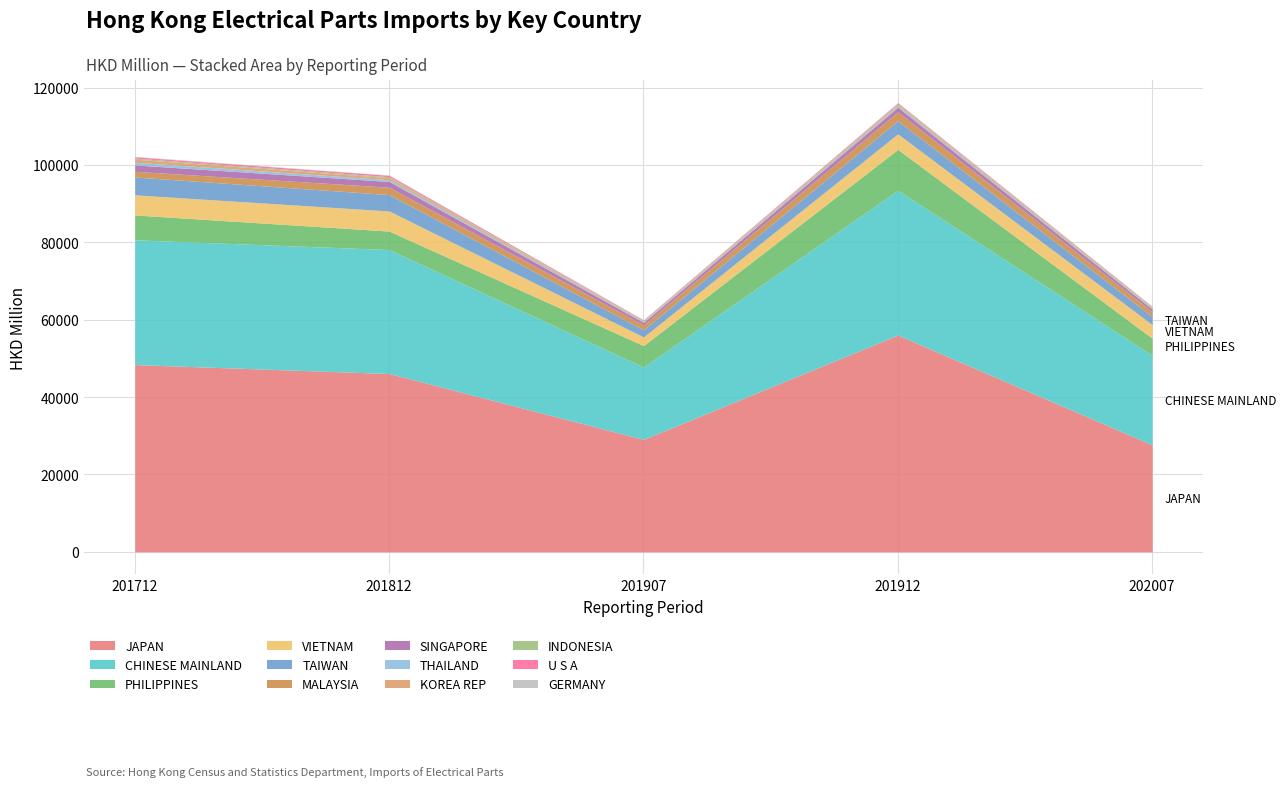

Reading left to right, list all the values displayed in this chart.

201712: JAPAN=48408.2	CHINESE MAINLAND=32246.0	PHILIPPINES=6421.3	VIETNAM=5193.6	TAIWAN=4620.2	MALAYSIA=1466.6	SINGAPORE=1651.0	THAILAND=701.3	KOREA REP=789.7	INDONESIA=259.4	U S A=345.6	GERMANY=111.5
201812: JAPAN=46091.0	CHINESE MAINLAND=32037.4	PHILIPPINES=4780.4	VIETNAM=5196.3	TAIWAN=4231.1	MALAYSIA=1905.0	SINGAPORE=1487.0	THAILAND=450.8	KOREA REP=522.4	INDONESIA=259.1	U S A=352.1	GERMANY=86.2
201907: JAPAN=29073.1	CHINESE MAINLAND=18683.6	PHILIPPINES=5550.8	VIETNAM=2240.8	TAIWAN=1836.7	MALAYSIA=1279.1	SINGAPORE=630.3	THAILAND=204.1	KOREA REP=187.1	INDONESIA=148.1	U S A=120.1	GERMANY=43.3
201912: JAPAN=56052.4	CHINESE MAINLAND=37424.1	PHILIPPINES=10539.1	VIETNAM=4023.4	TAIWAN=3397.1	MALAYSIA=2306.9	SINGAPORE=1179.0	THAILAND=359.9	KOREA REP=306.1	INDONESIA=249.9	U S A=229.4	GERMANY=75.6
202007: JAPAN=27656.4	CHINESE MAINLAND=23156.0	PHILIPPINES=4420.2	VIETNAM=3510.6	TAIWAN=2066.9	MALAYSIA=1271.1	SINGAPORE=655.7	THAILAND=249.1	KOREA REP=245.3	INDONESIA=136.9	U S A=81.6	GERMANY=56.5